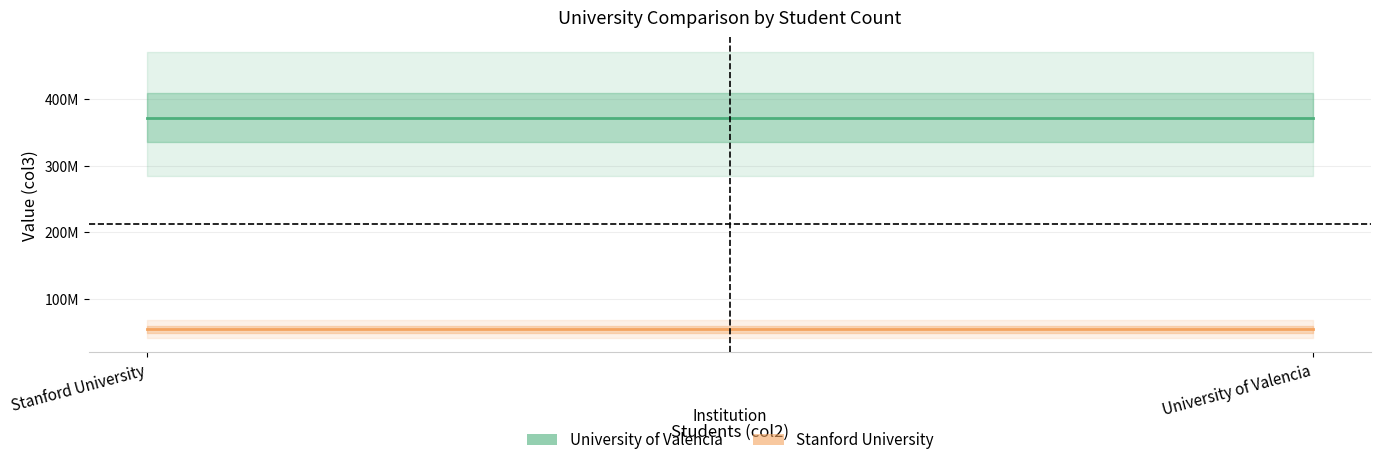

What value does the University of Valencia series have at Stanford University?

372154373